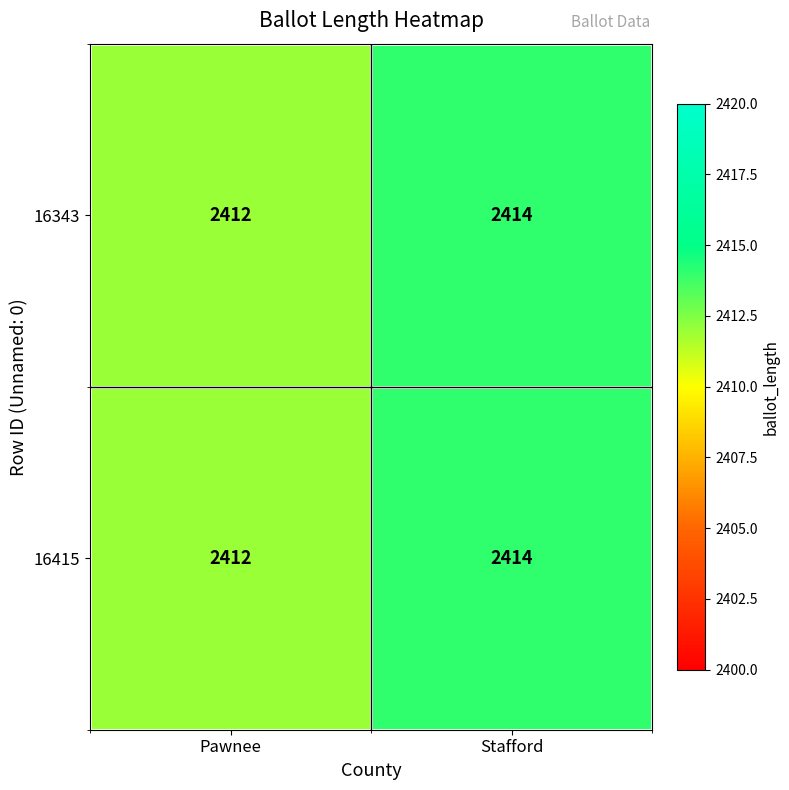

True or false: 16343 has a value of 4010 at Stafford.

False